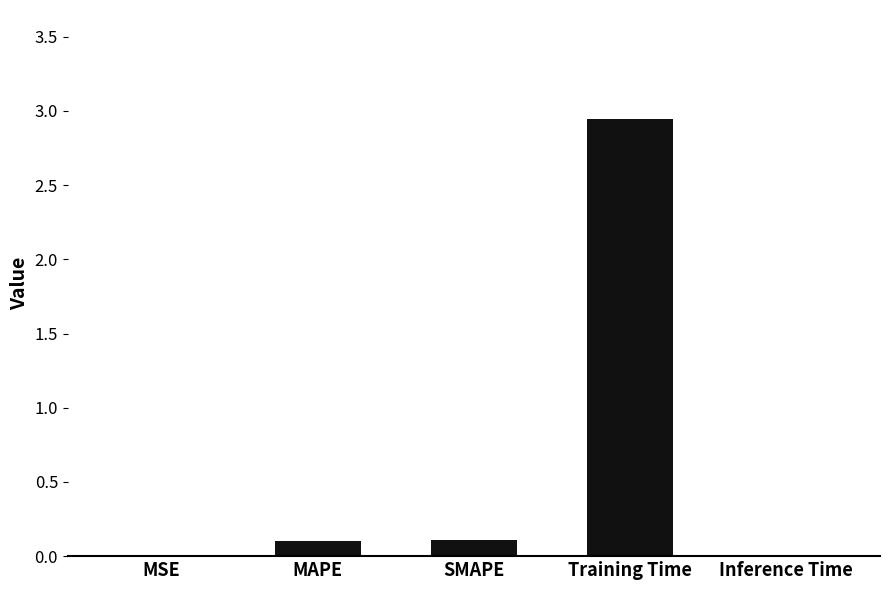

At which category does the chart reach its peak across all series?

Training Time